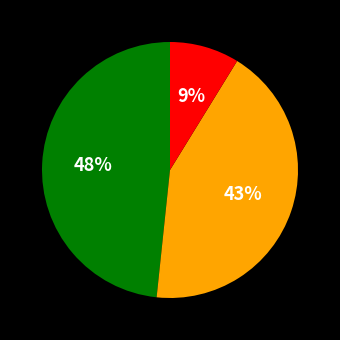

To the nearest percent, what is the average slice percentage?

33%